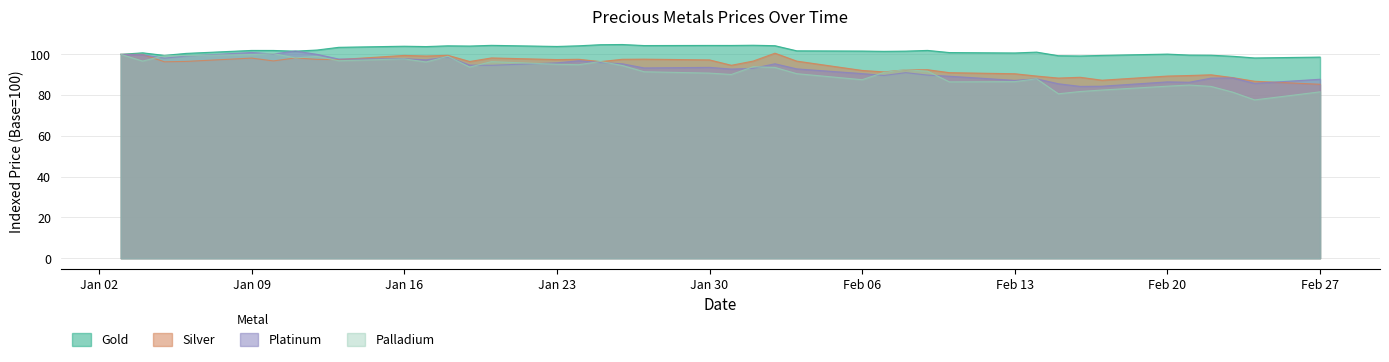

Reading right to left, what are all the values shown in this chart?

Gold: 98.7	98.2	99.1	99.6	99.7	100.1	99.5	99.2	99.3	101.1	100.7	100.9	101.9	101.6	101.5	101.6	101.7	104.3	104.5	104.4	104.4	104.3	104.8	104.7	104.2	103.9	104.4	104.1	104.2	103.8	104.0	103.5	102.1	101.6	101.9	101.9	100.5	99.5	100.8	100.0
Silver: 85.3	86.8	88.6	90.0	89.6	89.4	87.3	88.8	88.4	89.4	90.5	91.0	92.5	92.4	91.4	92.1	96.7	100.6	96.7	94.6	97.3	97.7	97.6	96.4	97.6	97.4	98.3	96.5	99.5	99.2	99.5	97.4	97.6	98.3	96.8	98.2	96.5	96.4	100.0	100.0
Platinum: 87.8	85.8	88.4	88.4	86.3	86.5	84.4	84.3	85.6	88.0	87.2	89.3	89.8	91.0	89.6	90.6	92.9	95.4	93.2	92.8	93.6	93.3	95.4	96.0	96.9	95.8	94.6	94.7	98.7	97.3	97.9	97.7	100.0	101.7	100.2	100.9	99.2	98.2	99.8	100.0
Palladium: 81.6	77.7	81.4	84.3	85.0	84.4	82.5	81.8	80.7	88.0	86.6	86.5	91.8	92.5	91.1	87.6	90.5	93.6	93.9	90.1	90.8	91.5	94.5	96.5	94.9	95.2	96.4	93.8	99.1	96.3	97.8	96.9	99.0	98.3	100.4	99.9	99.4	99.3	96.7	100.0